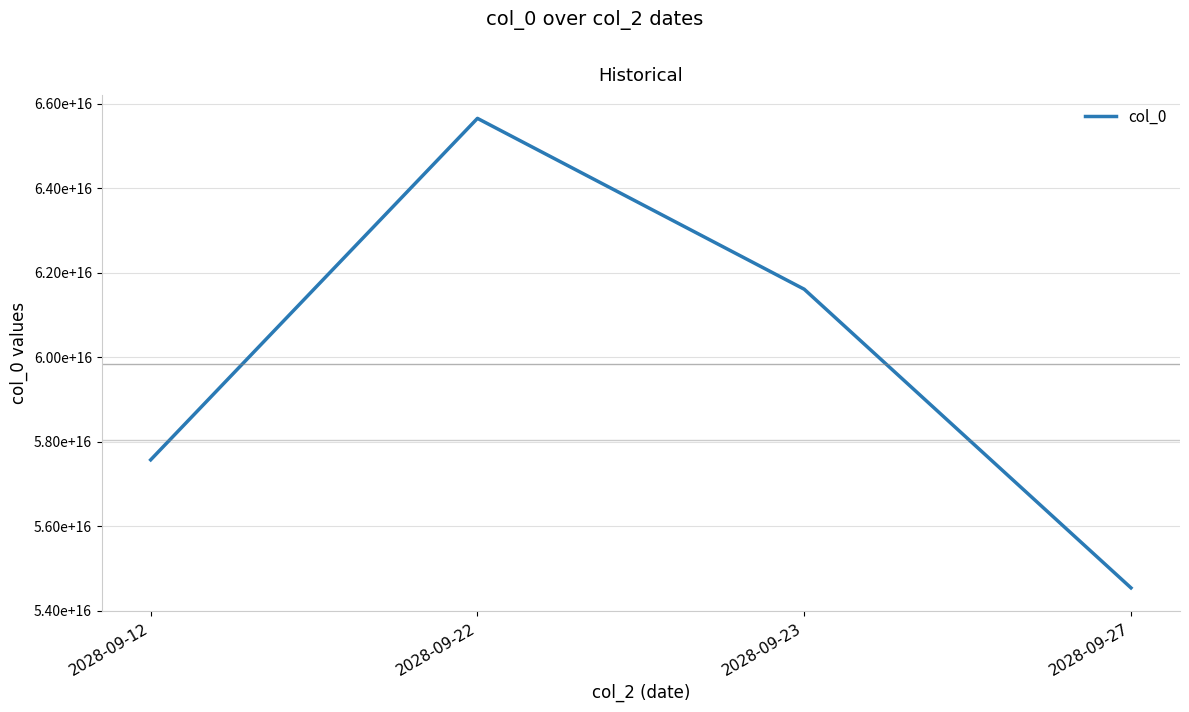

List the labels in order of value, smallest first.

2028-09-27, 2028-09-12, 2028-09-23, 2028-09-22